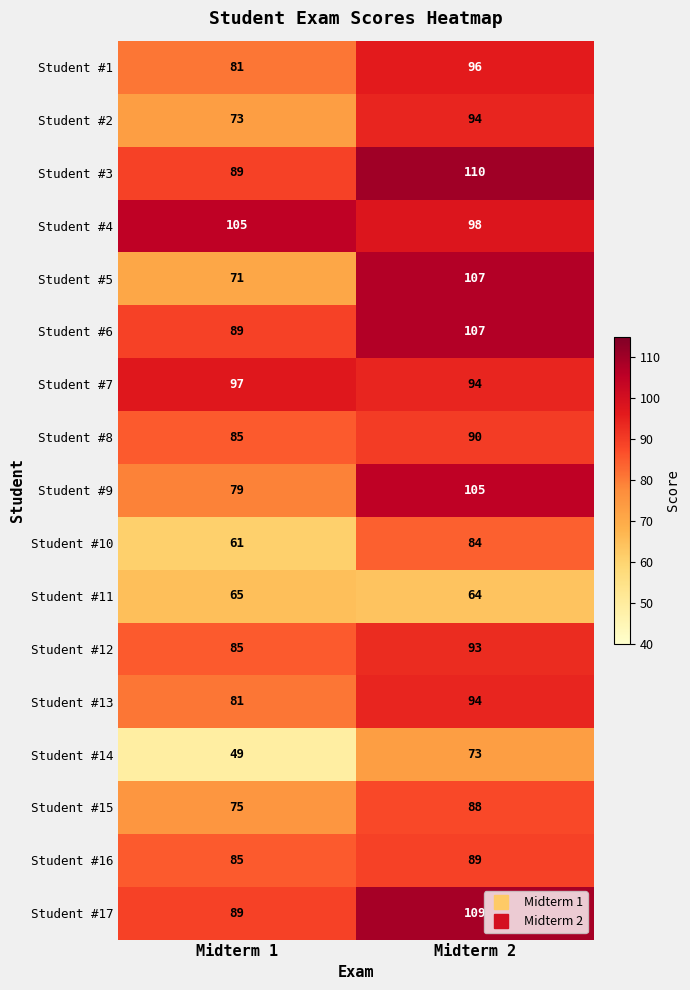

What is the total value across all series at Midterm 1?

1359